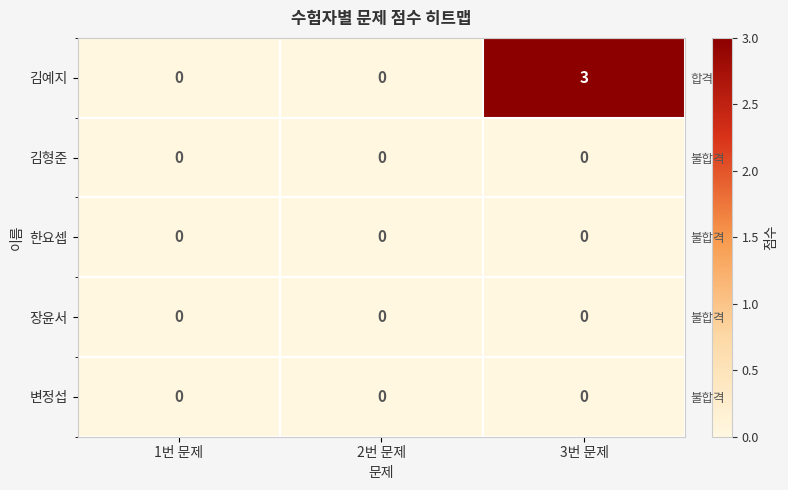

At 1번 문제, list the series in order from largest to smallest.

김예지, 김형준, 한요셉, 장윤서, 변정섭